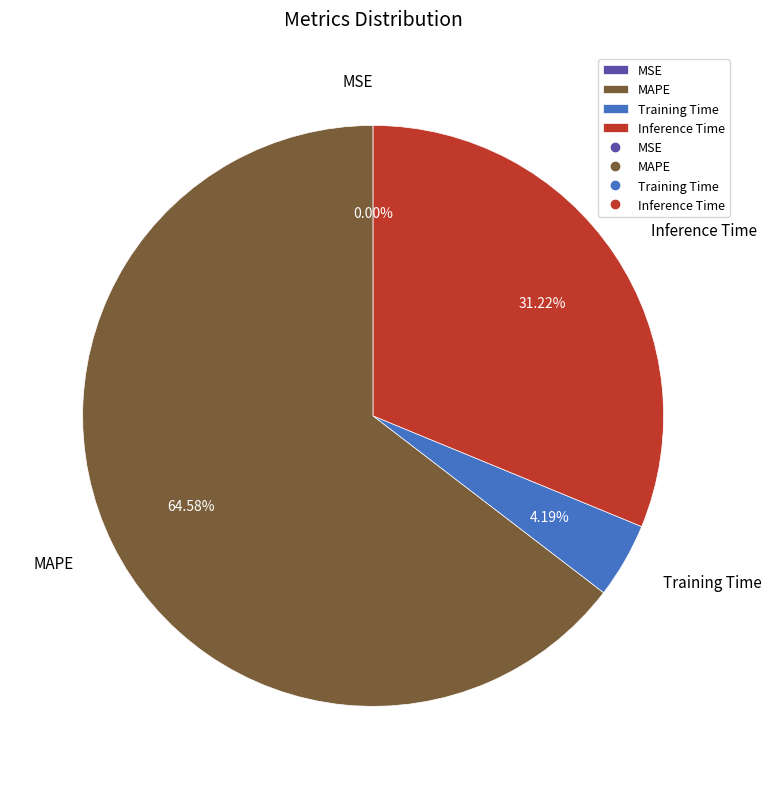

Combined, do Training Time and MAPE account for over 50%?

Yes